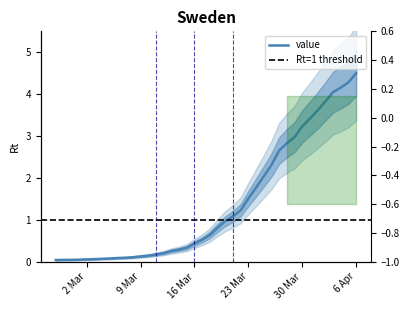

True or false: the data shows 0.3 at 2020-03-13.

True